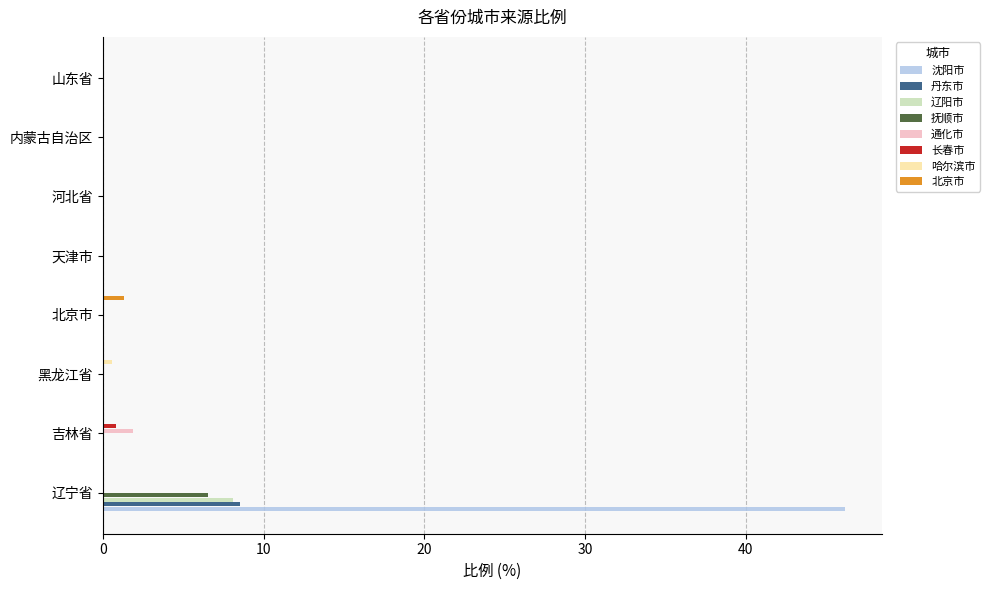

What is the sum of all 丹东市 values?

8.5